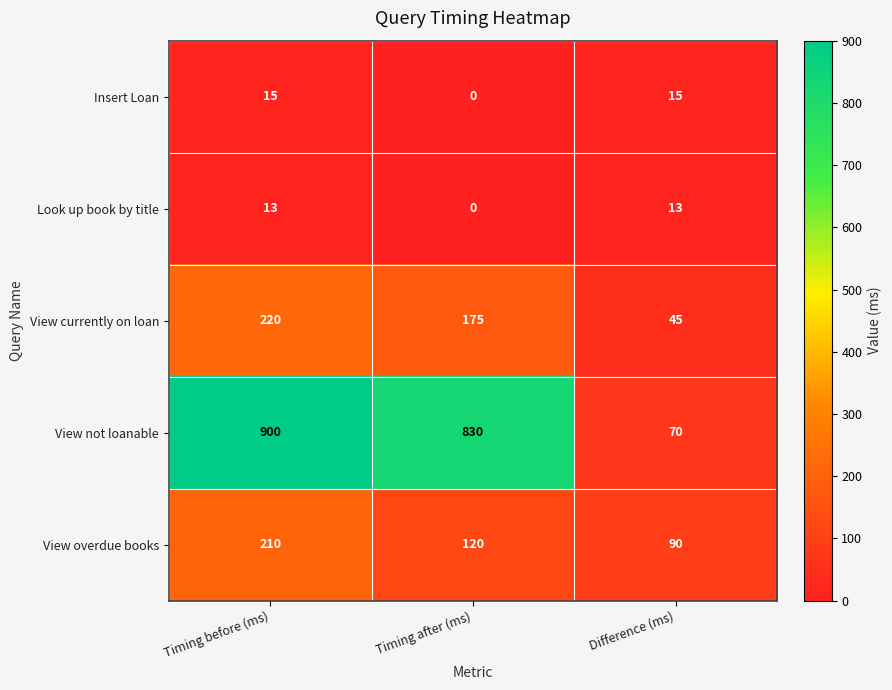

What is the total value across all series at Difference (ms)?

233